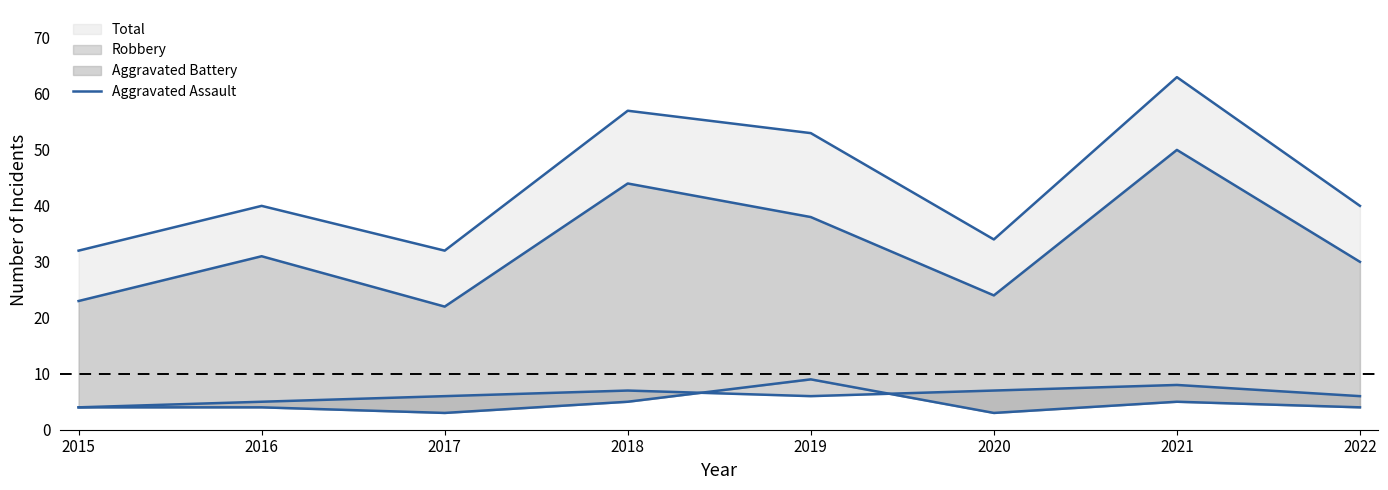

Which series has the widest spread of values?

Total